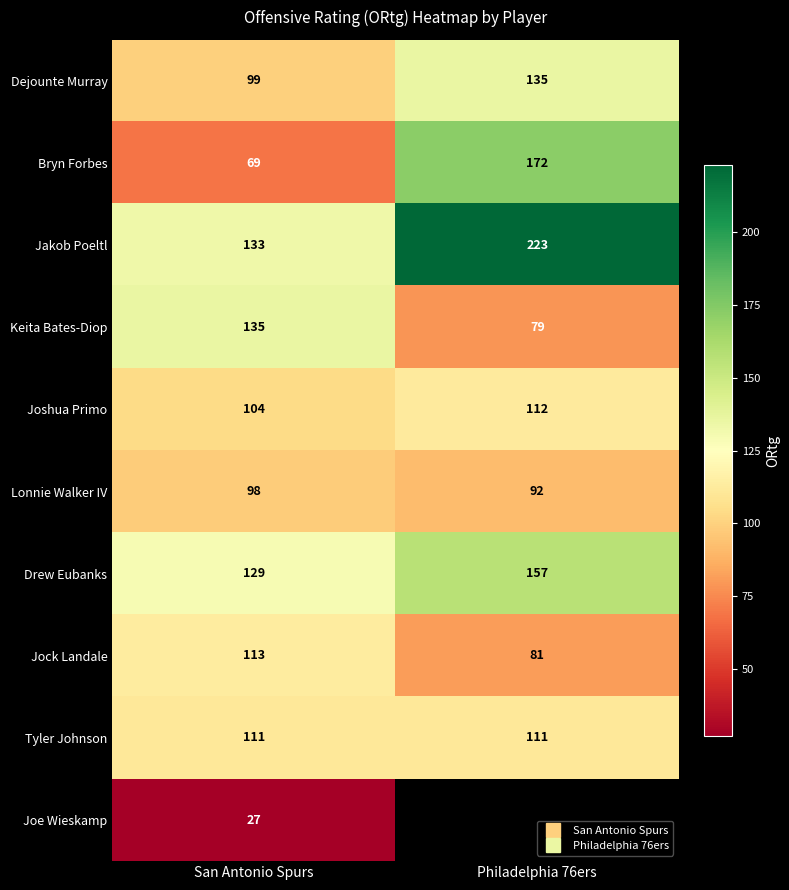

The value of Joshua Primo at San Antonio Spurs is 62.9. True or false?

False